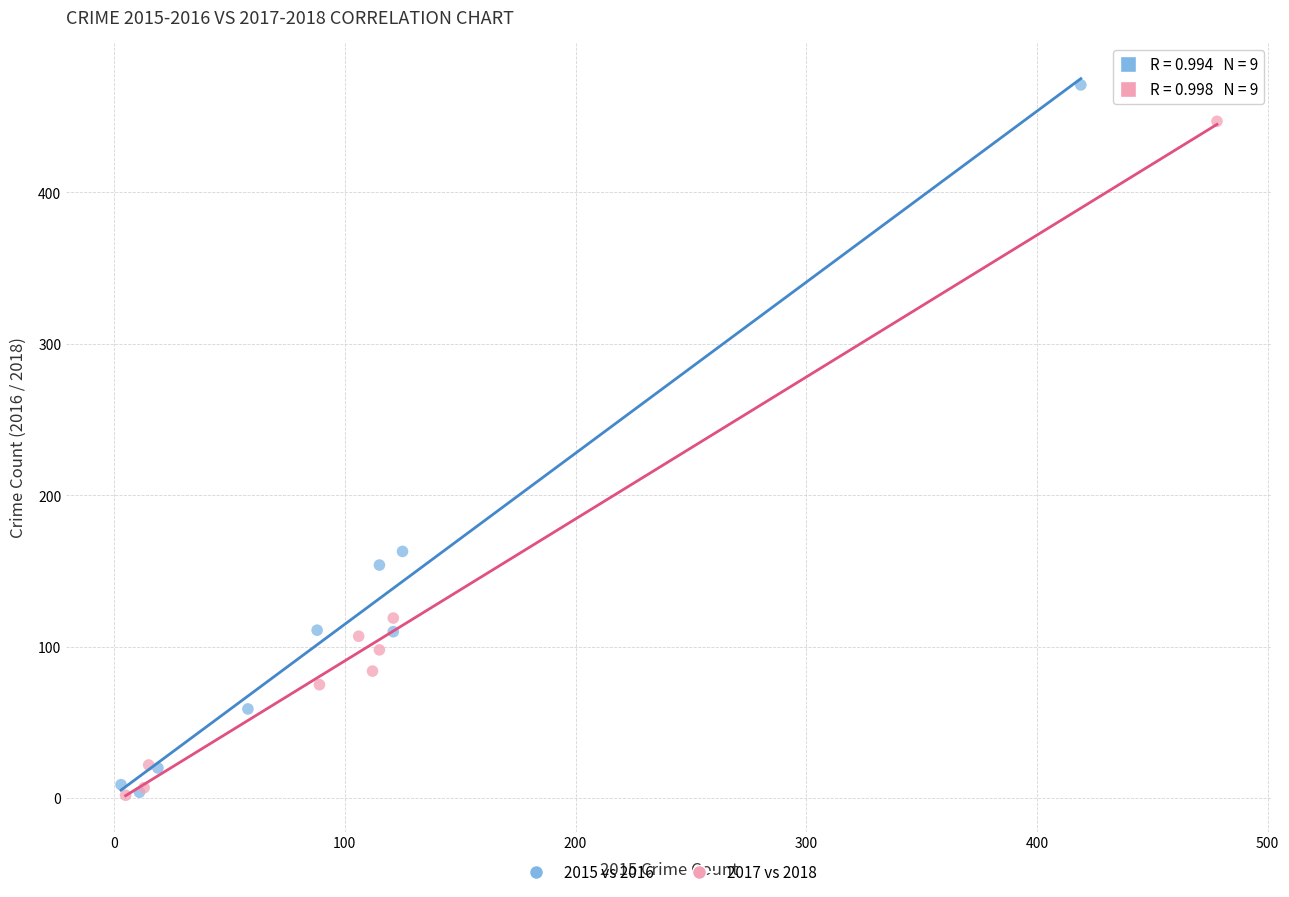

Which series has the largest Y range (max minus min)?

2015 vs 2016